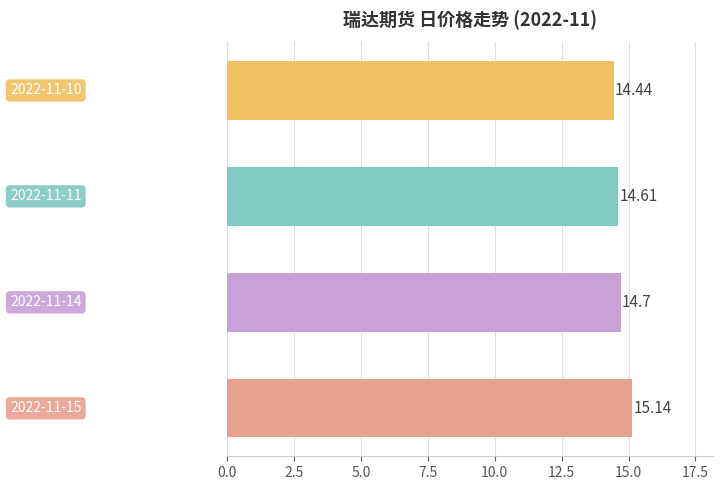

What is the difference between the maximum and second lowest values?

0.5